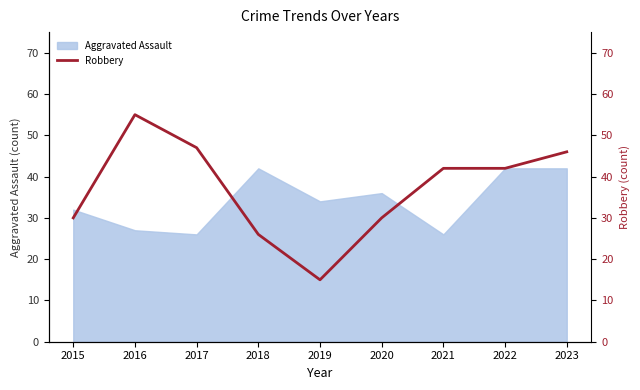

What is the difference between the maximum and minimum values?

40